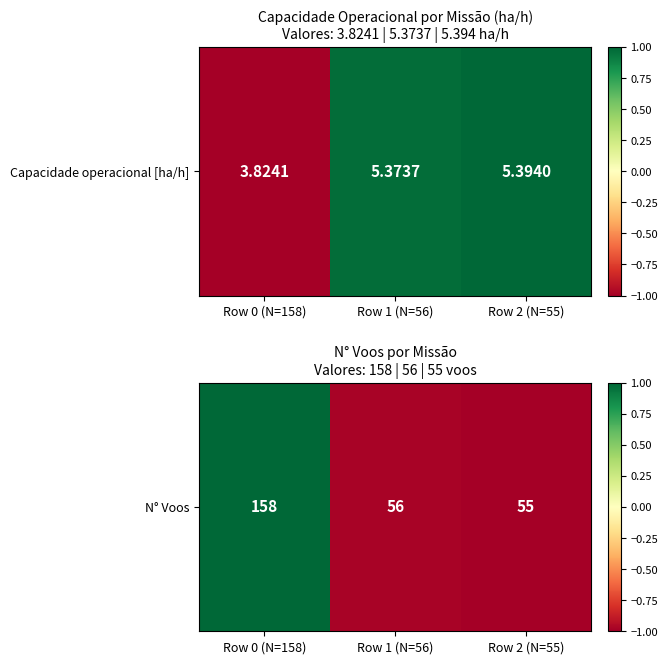

Rank the categories by value from highest to lowest.

Row 0 (N=158), Row 1 (N=56), Row 2 (N=55)